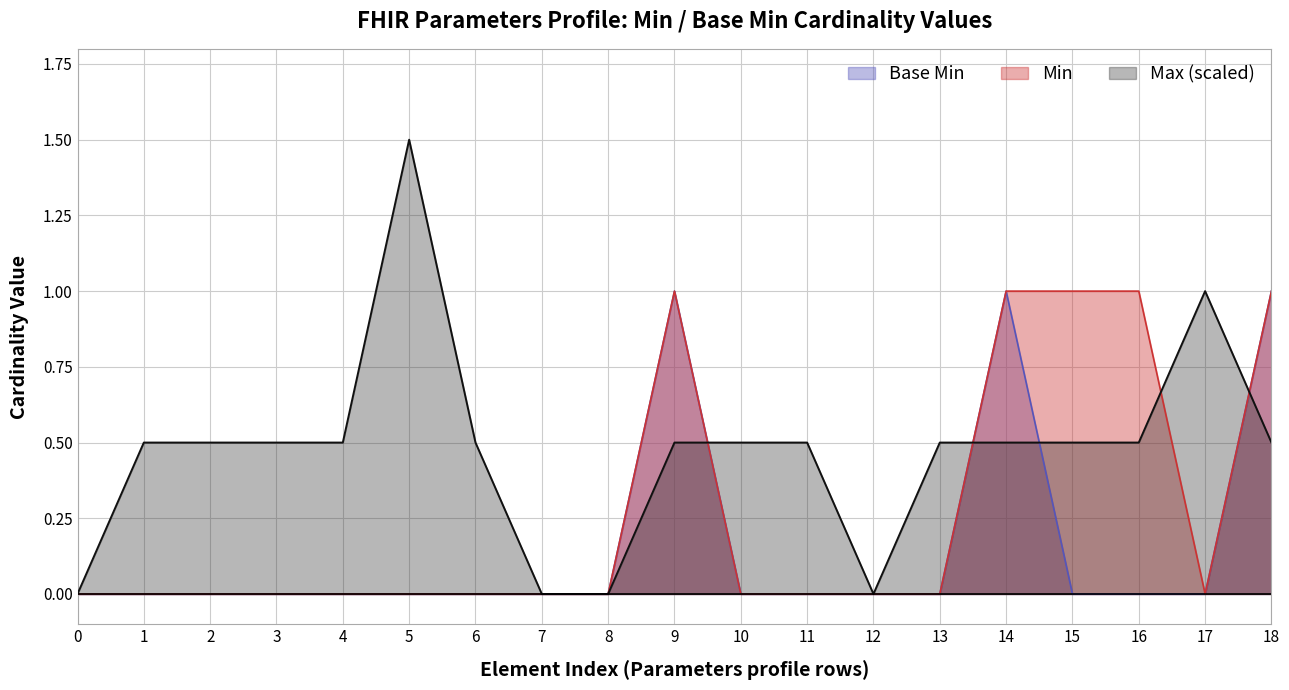

How many positive values does the Min series have?

5